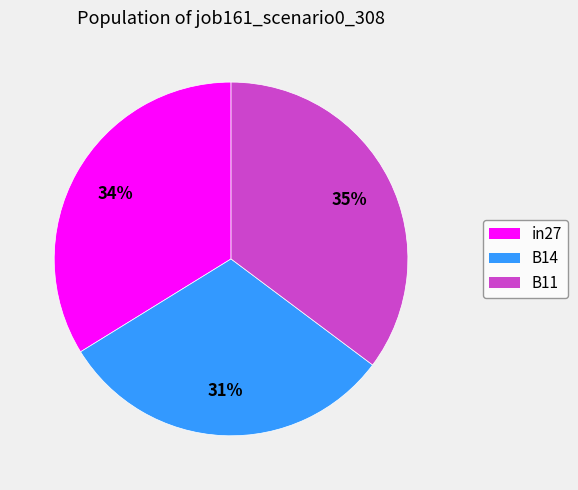

To the nearest percent, what is the difference between the largest and smallest slice percentages?

4%